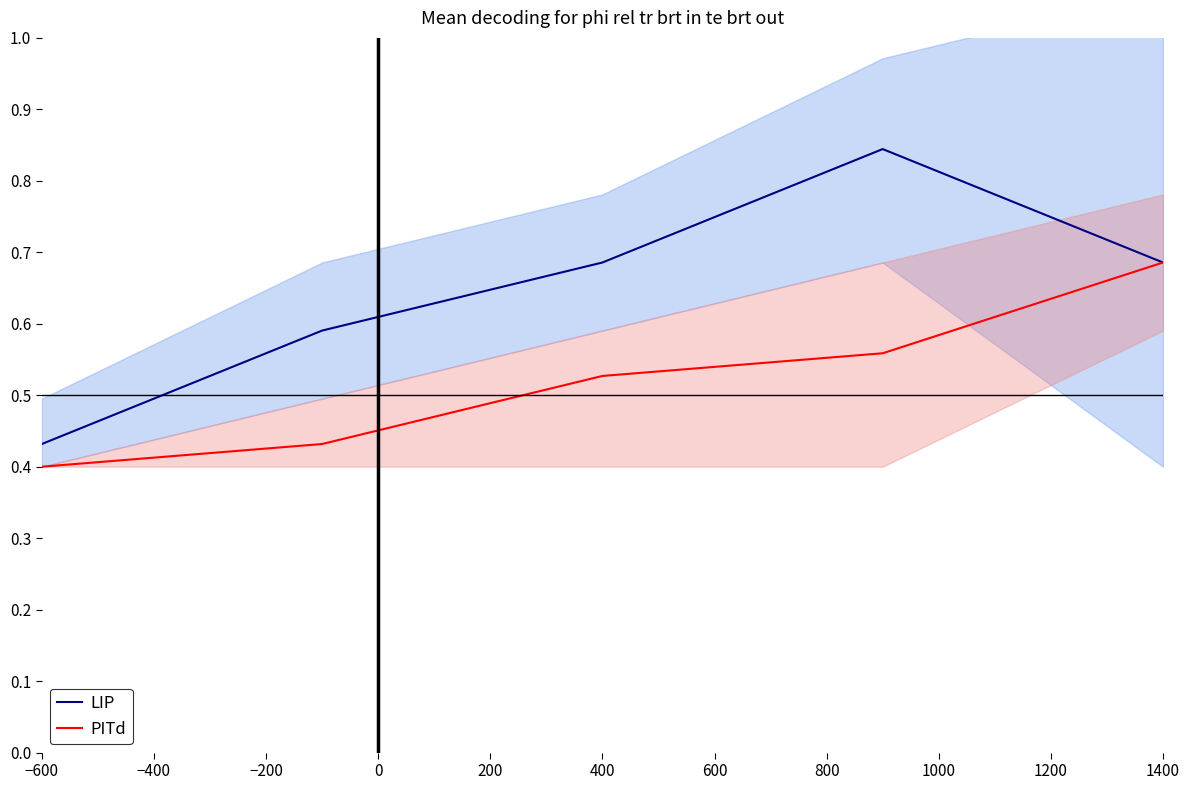

What is the lowest value of the PITd series?

0.4